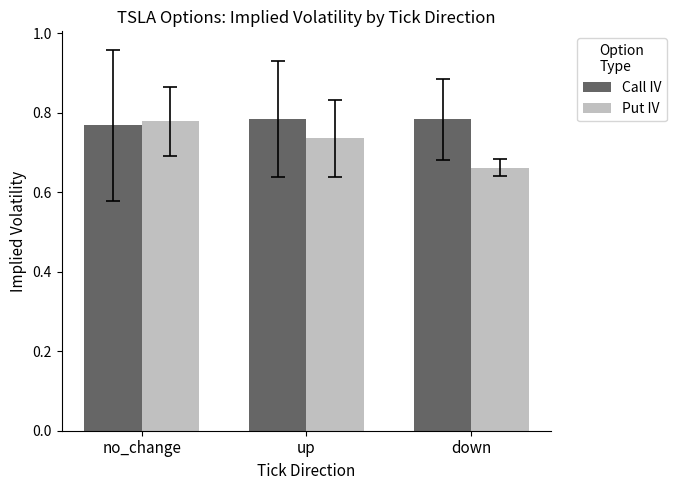

At which category does the chart reach its minimum across all series?

down